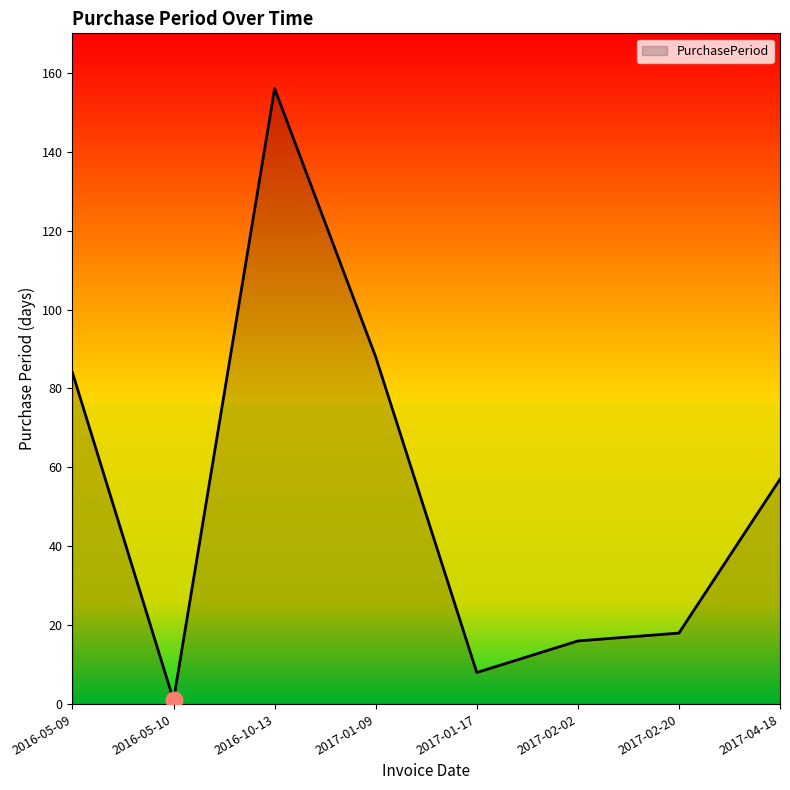

Which has a higher value, 2017-01-09 or 2017-04-18?

2017-01-09